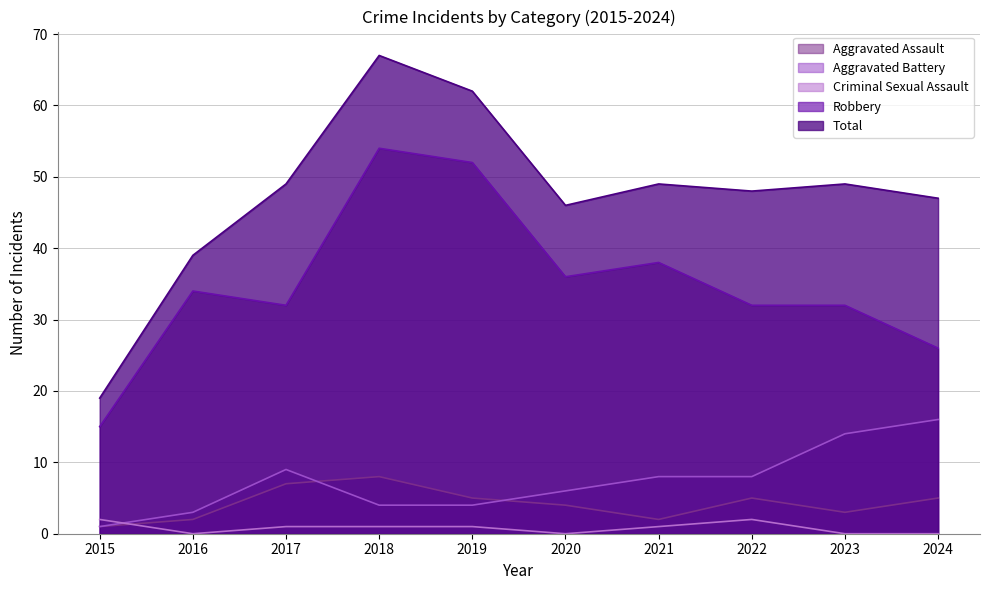

Which series has the largest total across all categories?

Total